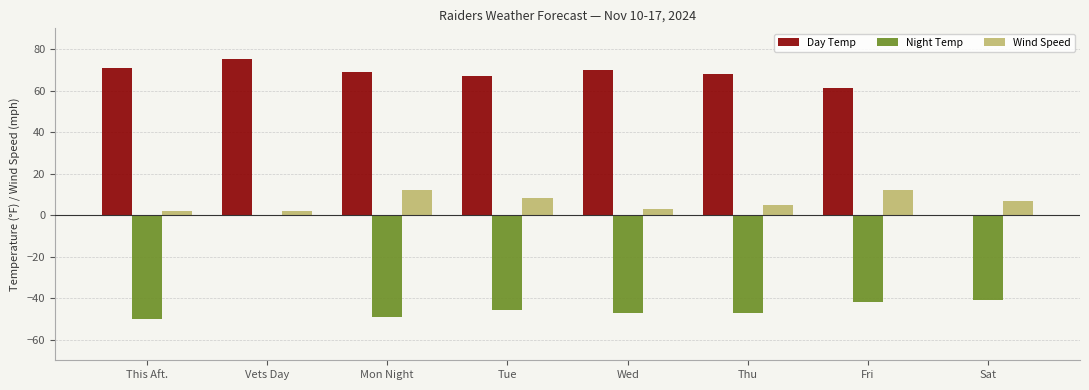

What are all the series names shown in the legend?

Day Temp, Night Temp, Wind Speed